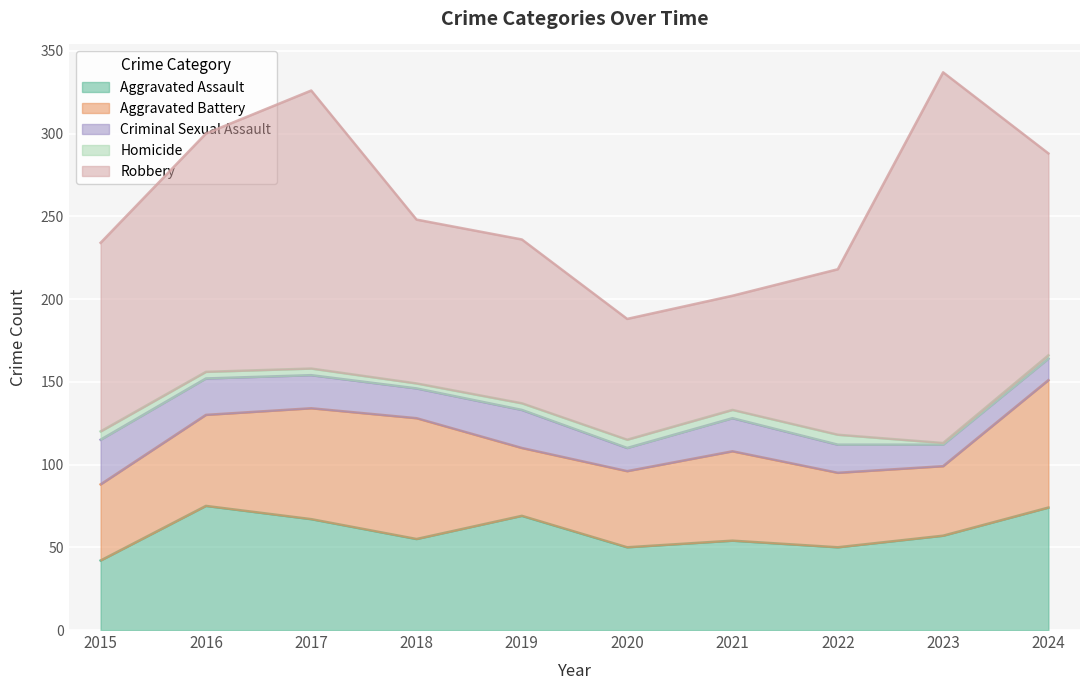

What is the average value of the Robbery series?

121